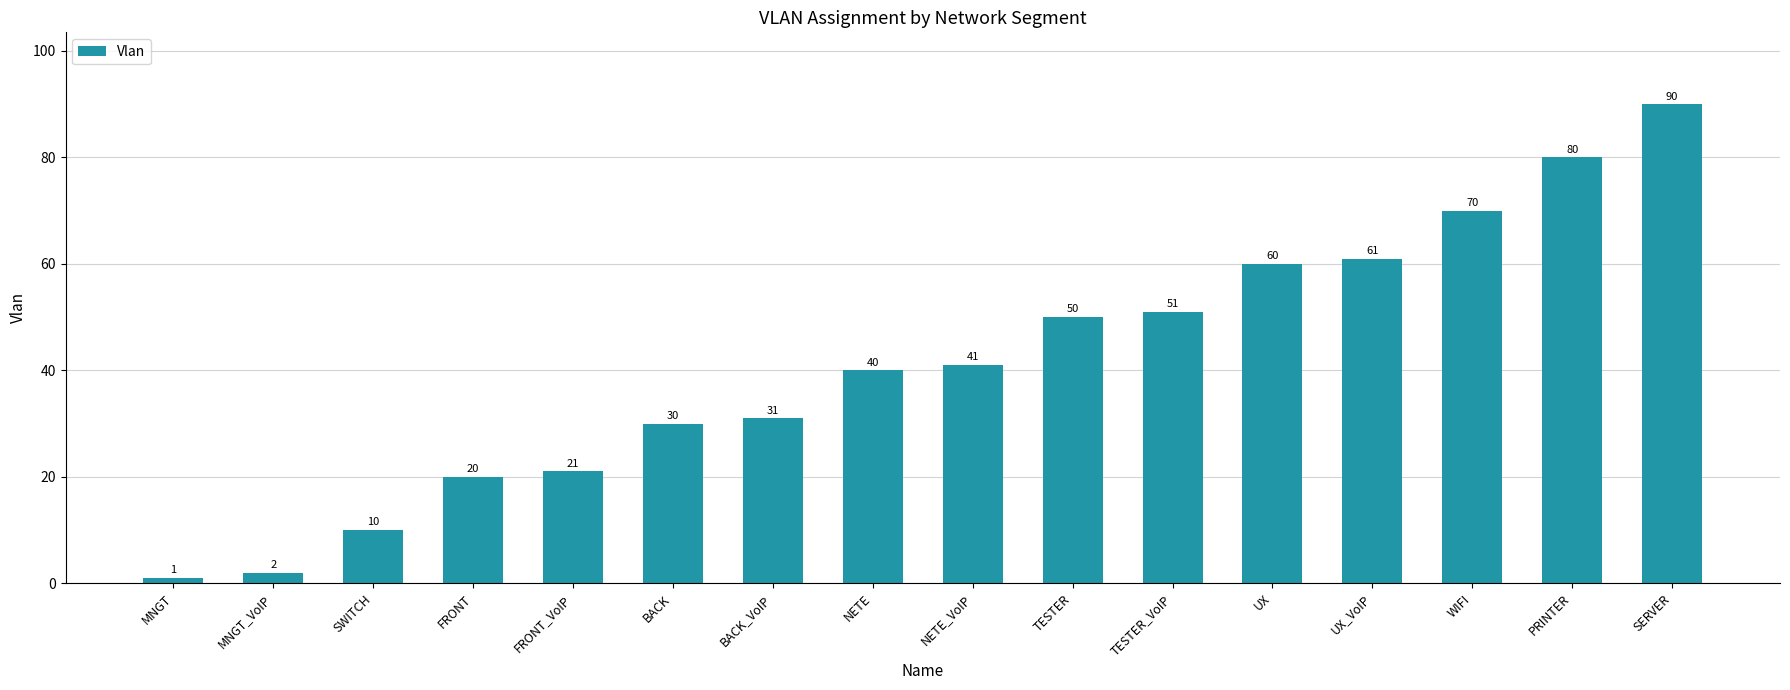

What value does the data have at BACK?

30